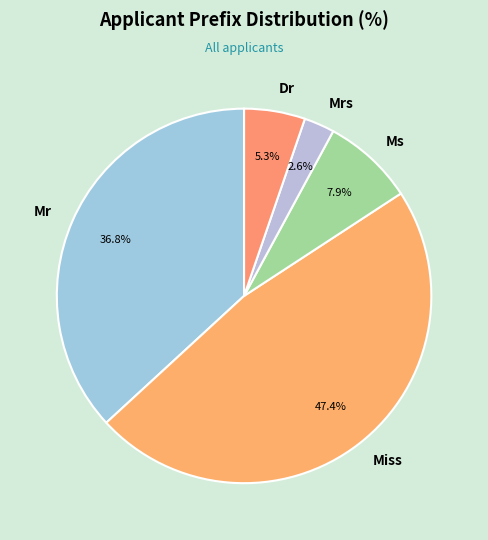

To the nearest percent, what is the average slice percentage?

20%